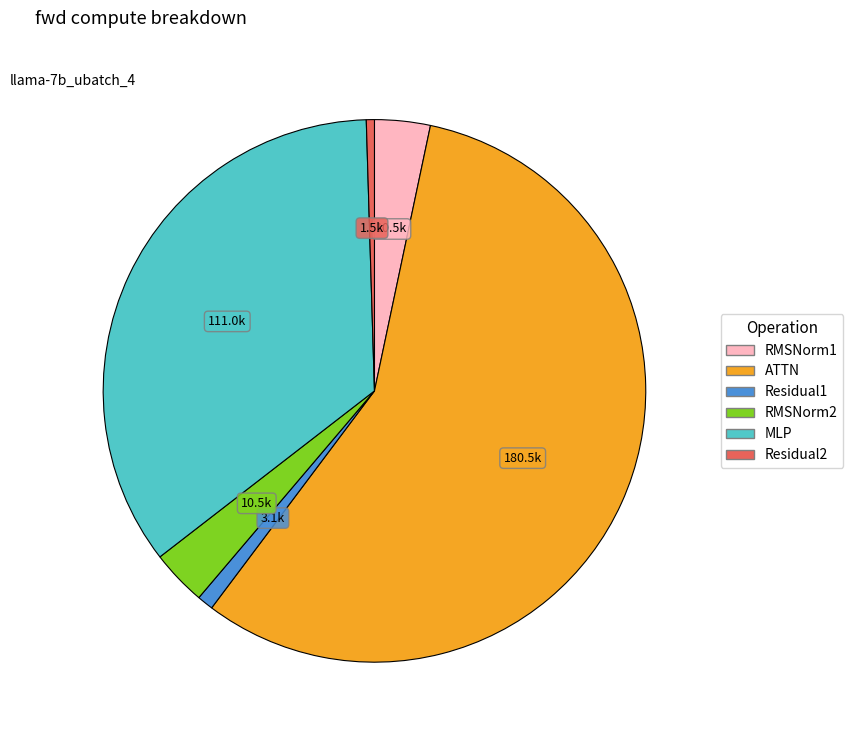

Count the number of slices in the pie.

6